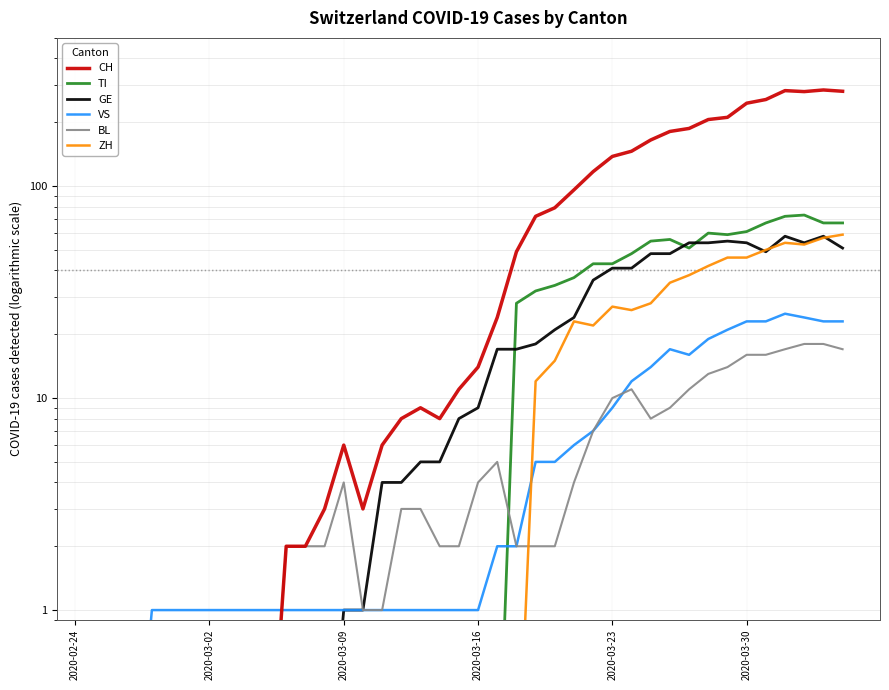

True or false: CH and ZH cross at least once.

False